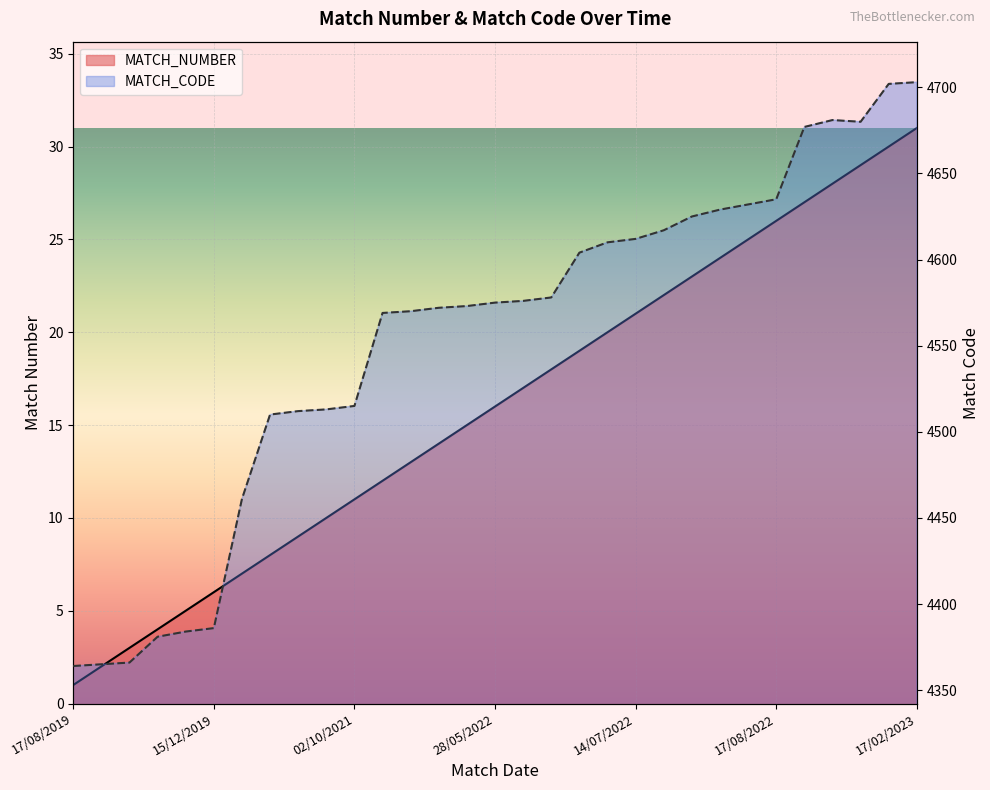

What is the difference between the highest and lowest values at 31/07/2022?

4602